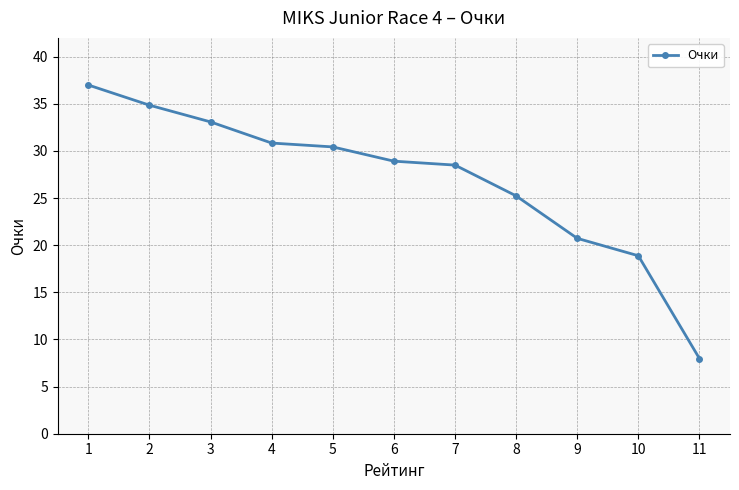

Which category has the highest value across all series?

1